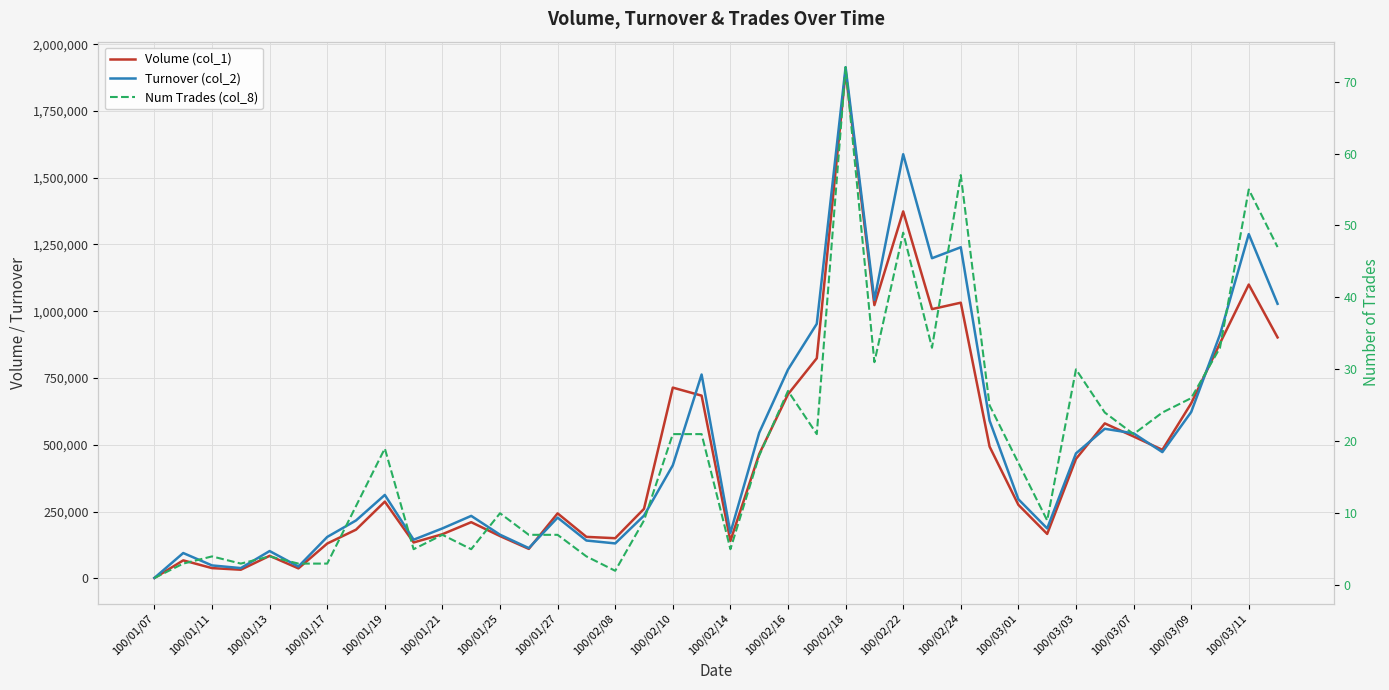

Where is Volume (col_1) nearest to the value 949000?

39